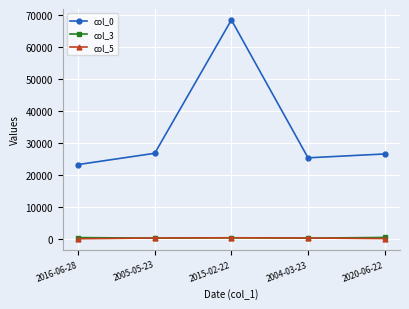

Which category has the lowest value in the col_0 series?

2016-06-28